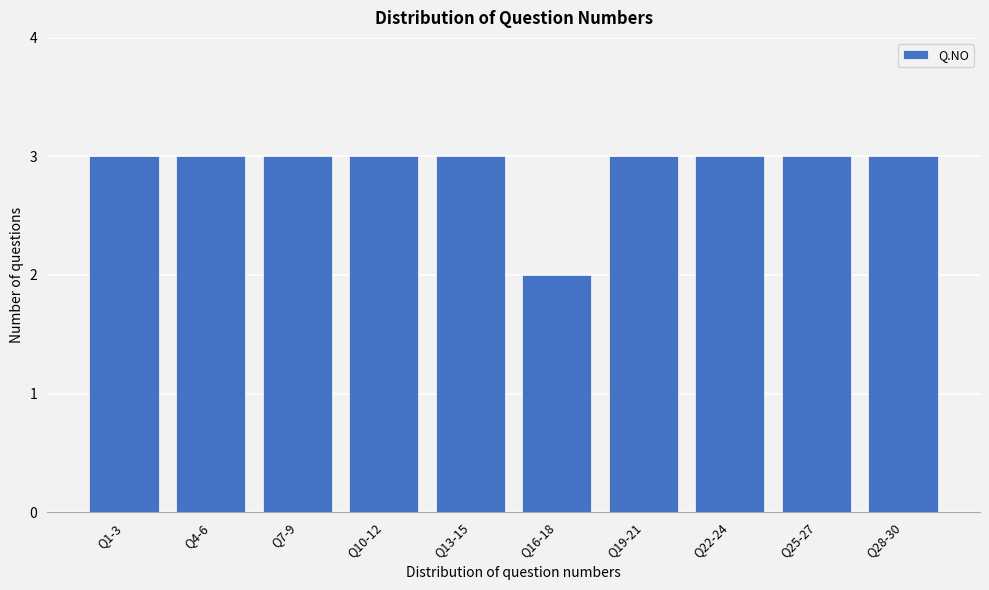

Reading left to right, transcribe all the data shown in this chart.

Q1-3=3	Q4-6=3	Q7-9=3	Q10-12=3	Q13-15=3	Q16-18=2	Q19-21=3	Q22-24=3	Q25-27=3	Q28-30=3